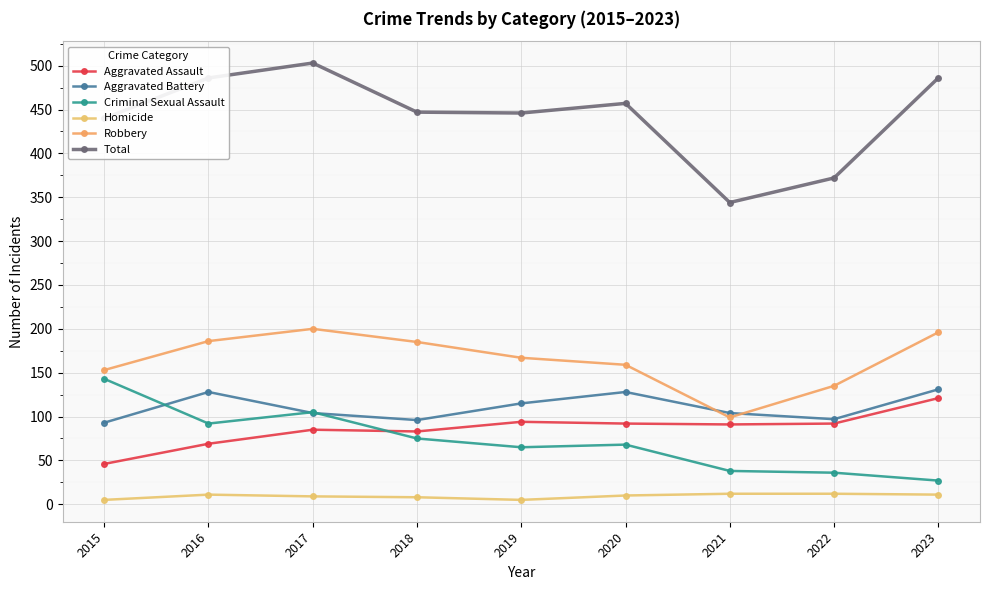

Count the number of data series in this chart.

6